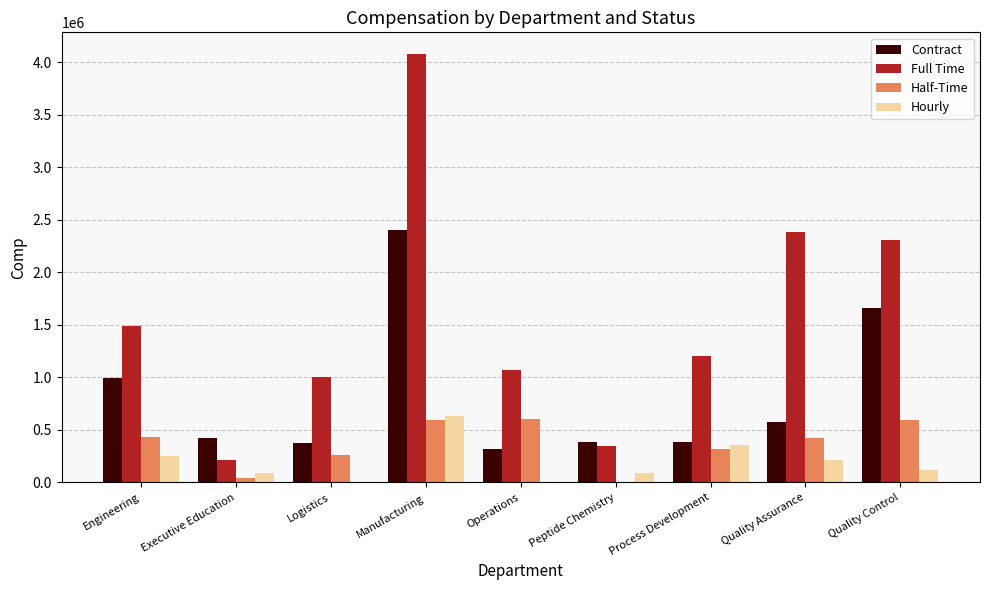

Which series has the largest range (max minus min)?

Full Time